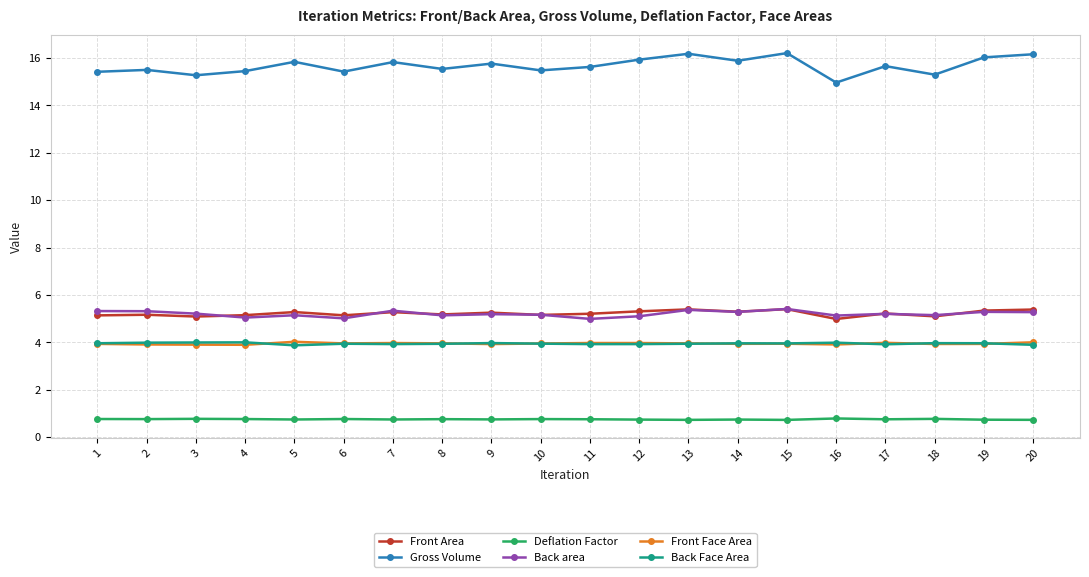

Which series changed the most between 12 and 16?

Gross Volume